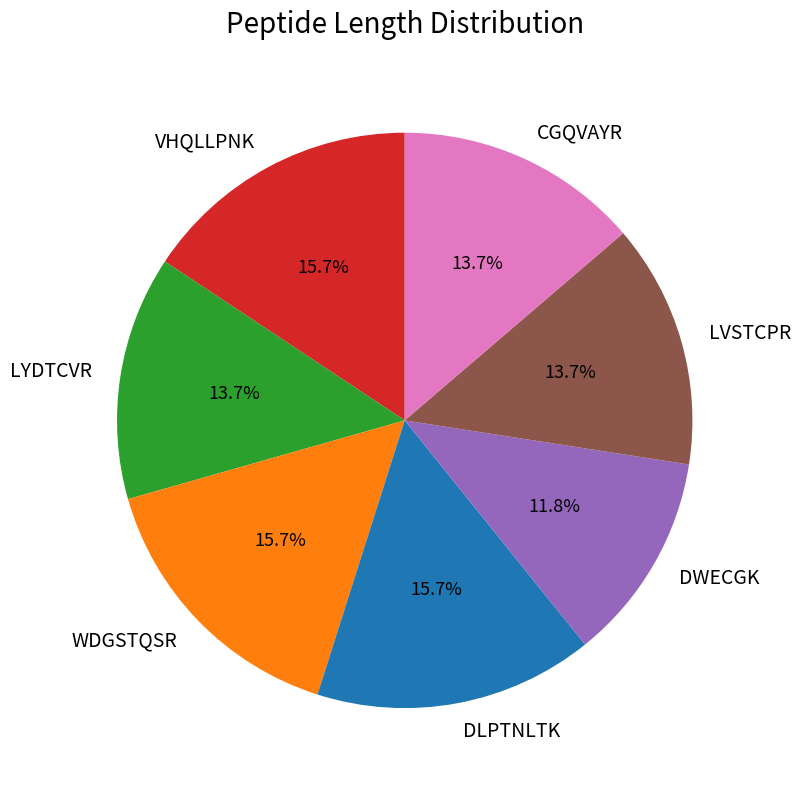

The LVSTCPR slice represents 14% of the pie. True or false?

True